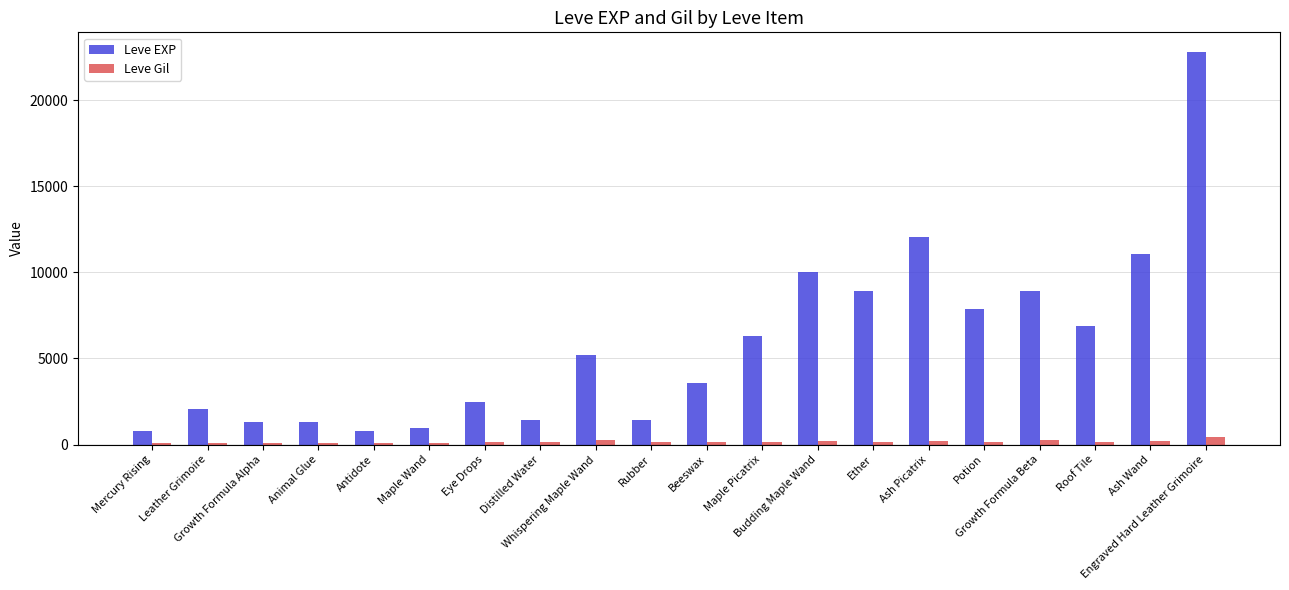

Which series has the widest spread of values?

Leve EXP